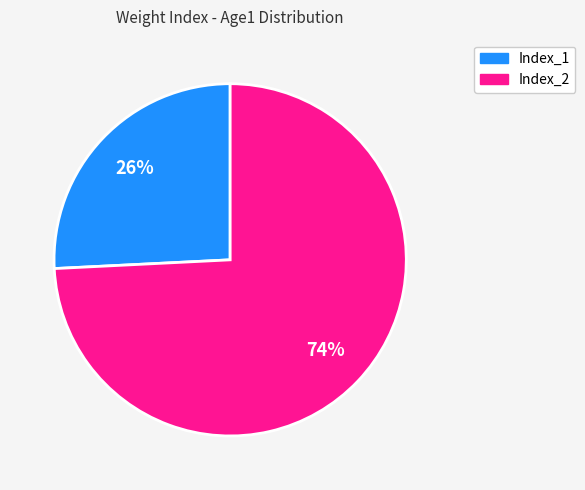

To the nearest percent, what is the difference between the Index_1 and Index_2 slice percentages?

48%